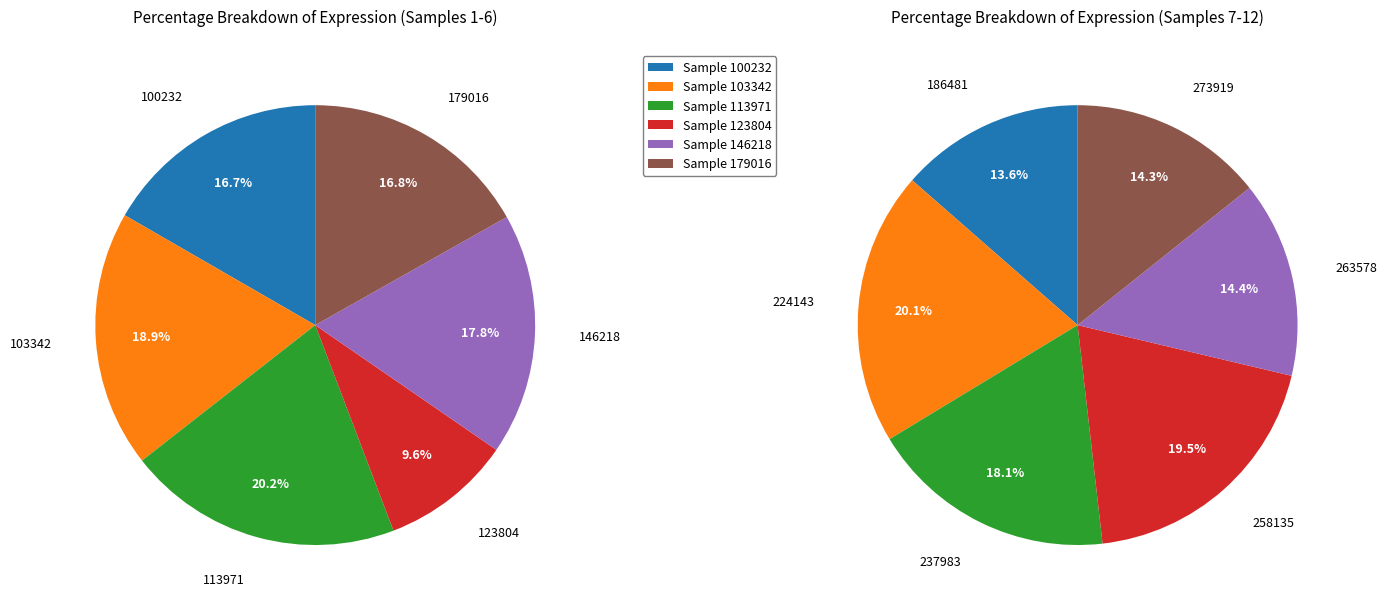

The 263578 slice represents 20% of the pie. True or false?

False